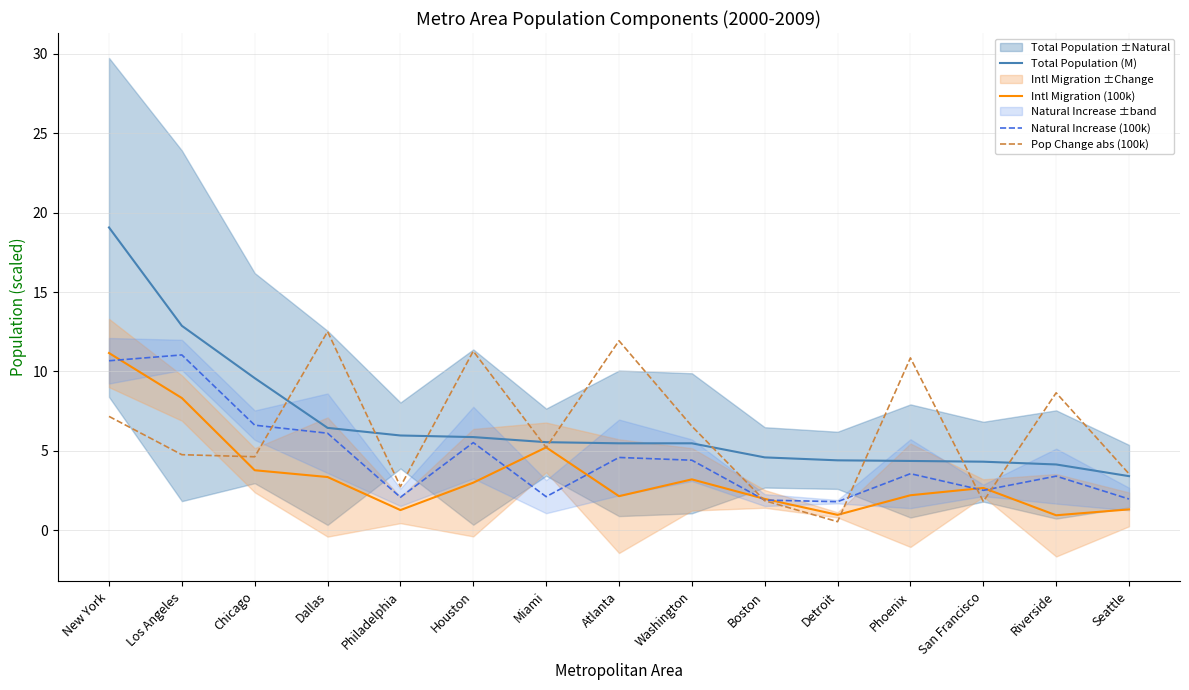

Where is the first local maximum for Natural Increase (100k)?

Los Angeles